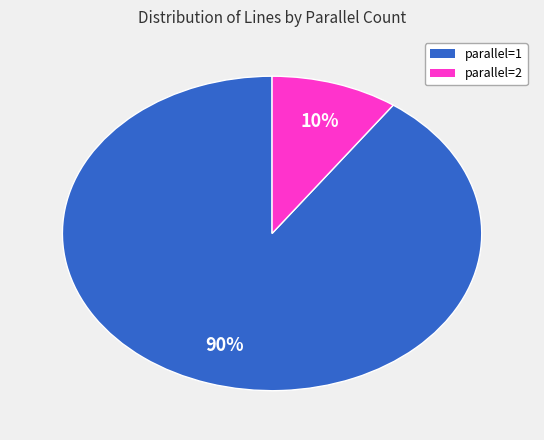

How many slices are in this pie chart?

2